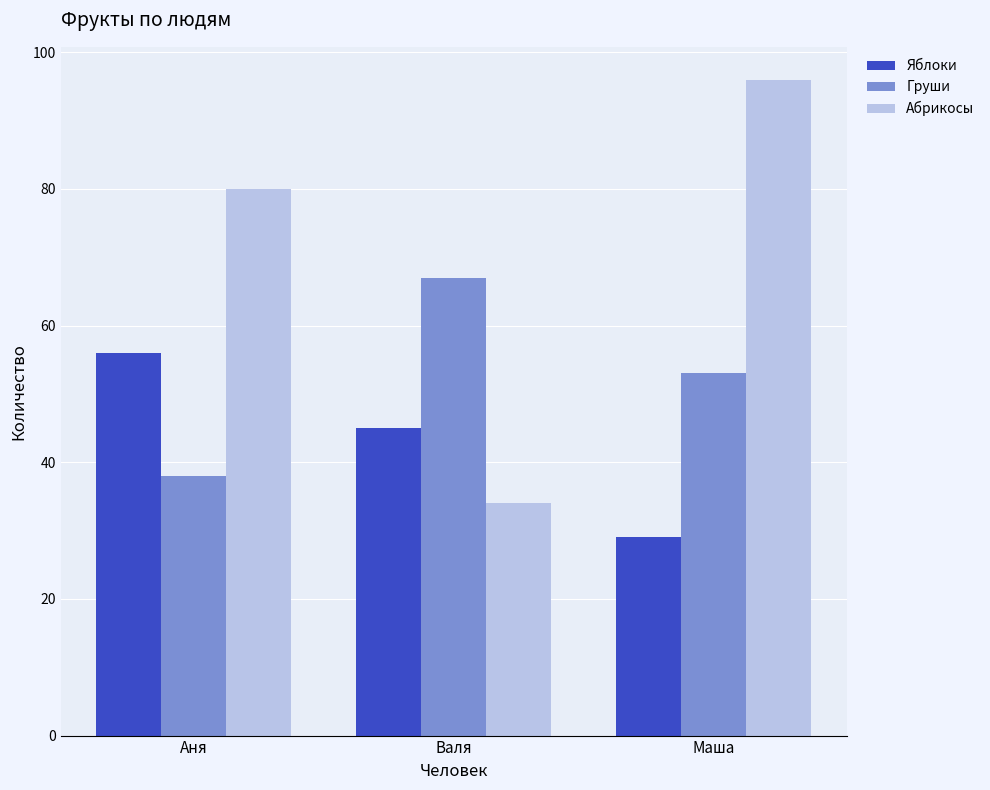

What position from the right is Аня?

3